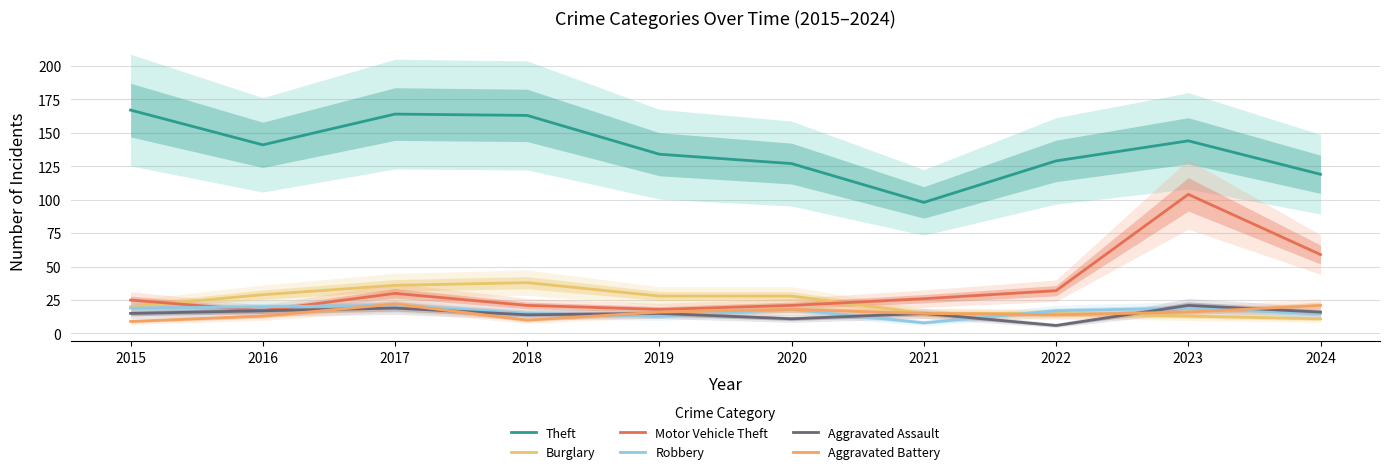

What is the difference between the Robbery values at 2021 and 2017?

13